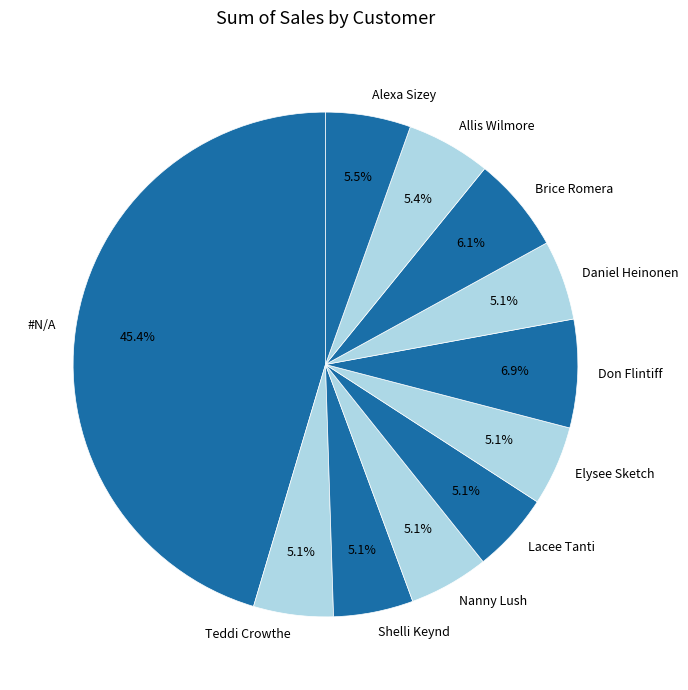

What percentage is NOT represented by Shelli Keynd?

94.9%